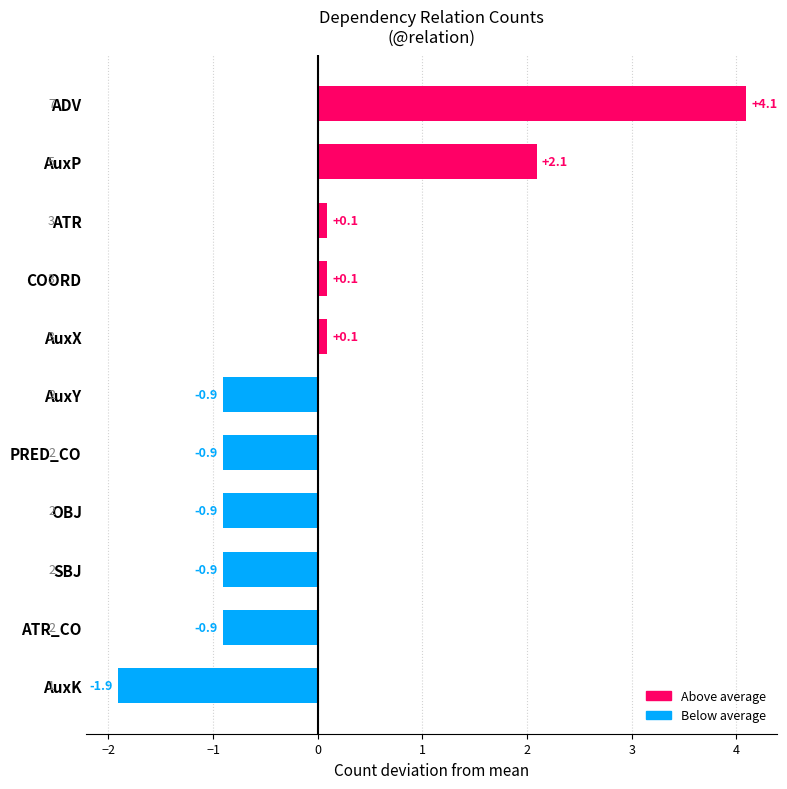

What is the value of the 4th bar from the top?

0.1